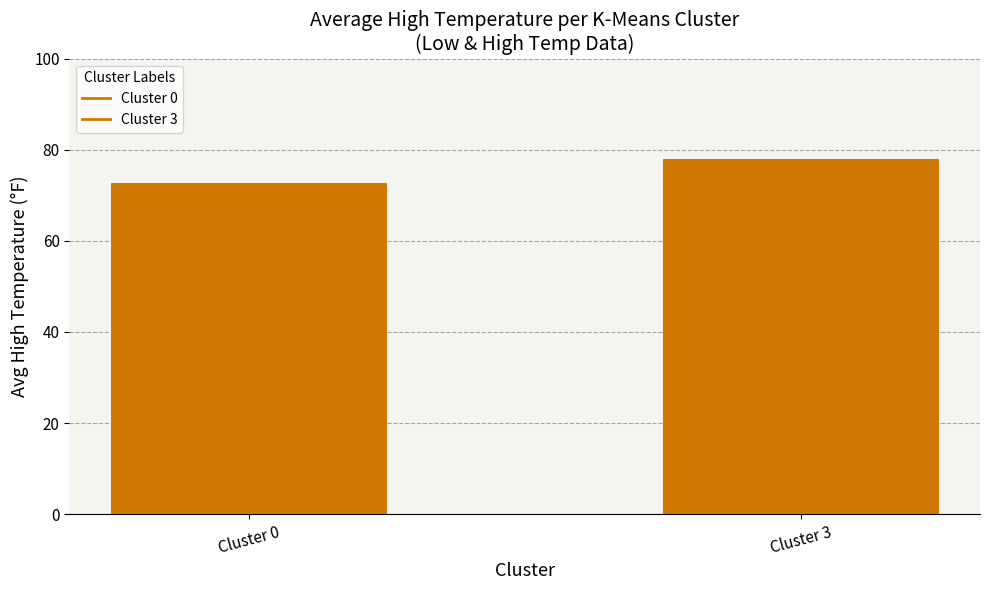

What is the sum of the values at Cluster 0 and Cluster 3?

150.7